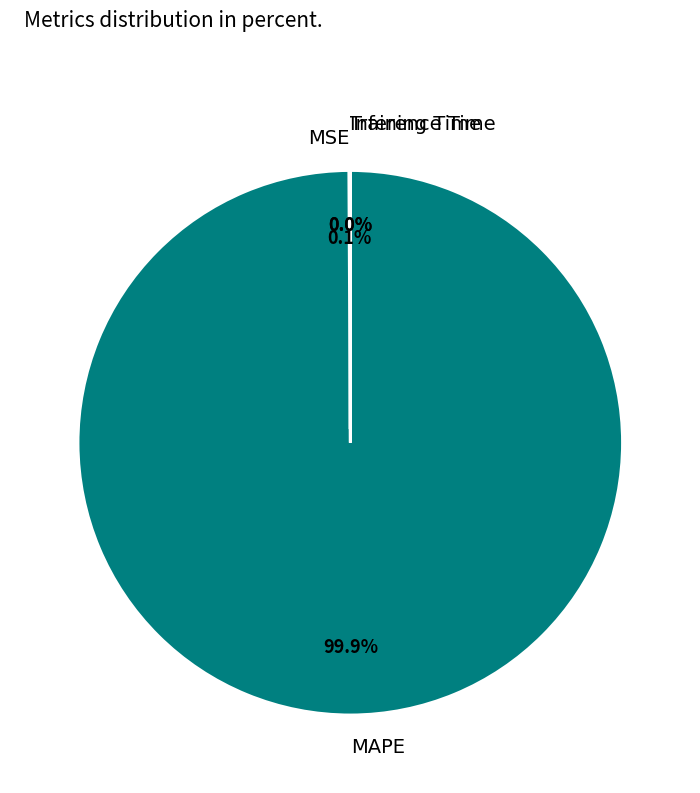

Which slice represents more than half of the pie?

MAPE